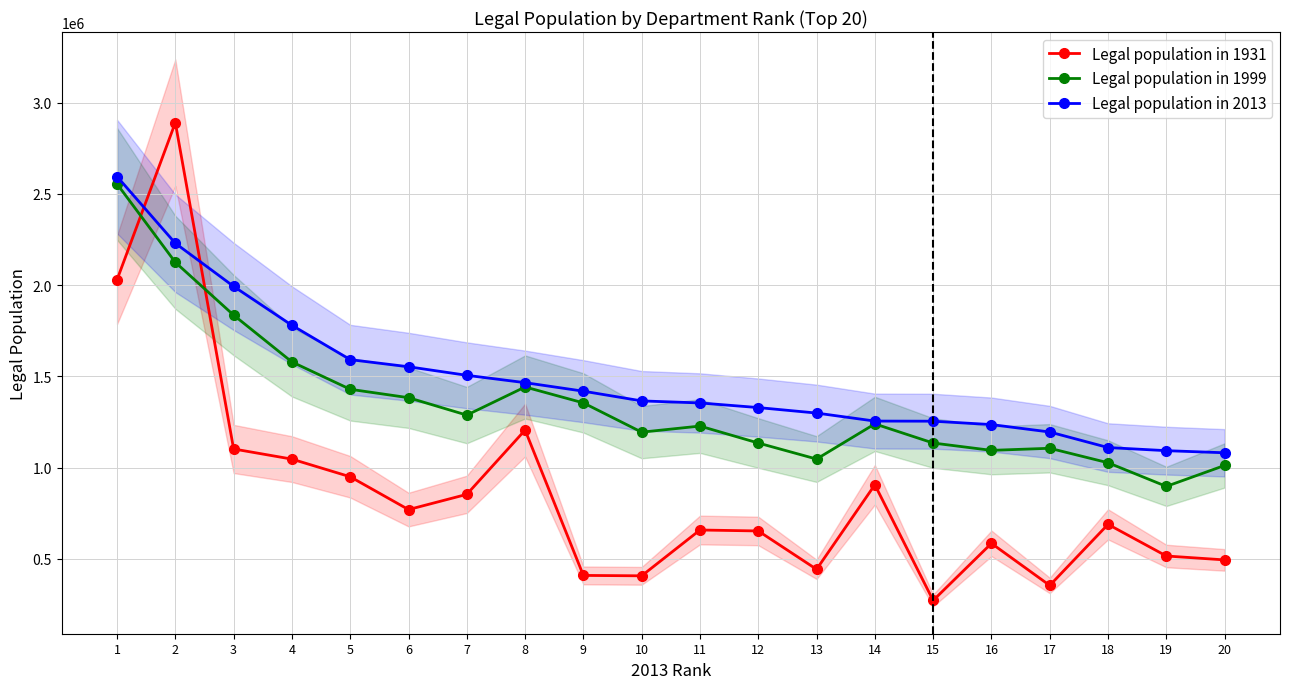

Which category has the highest value across all series?

2